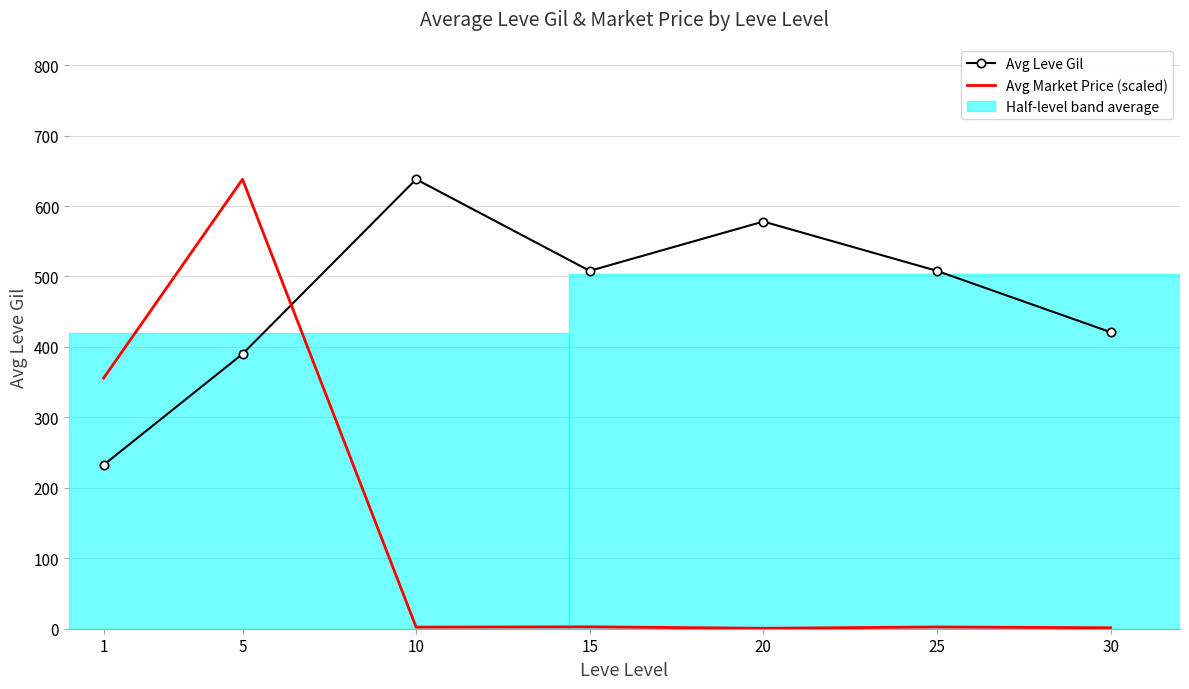

Rank the series at 10 from lowest to highest value.

Avg Market Price (scaled), Avg Leve Gil